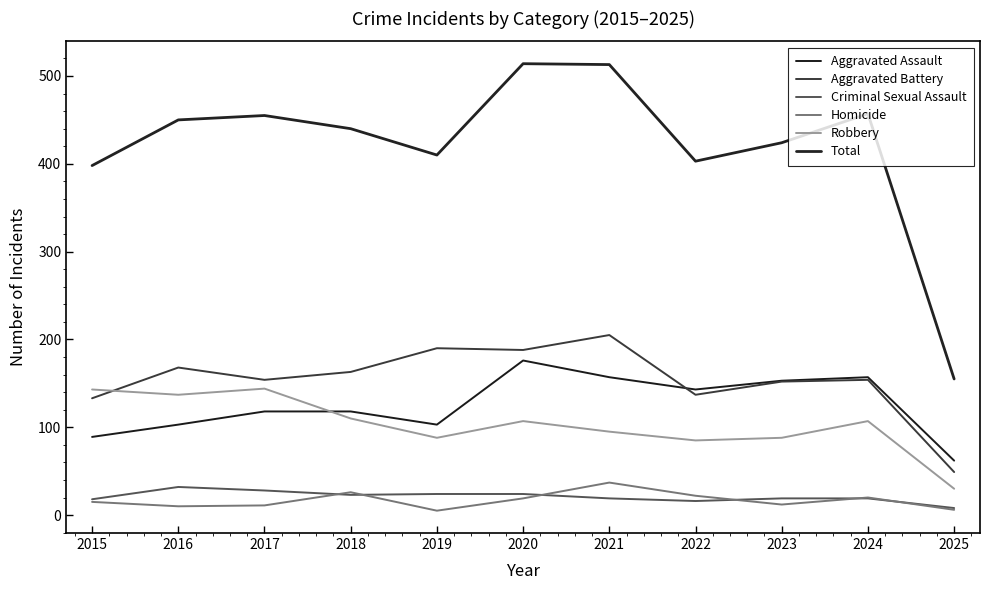

What is the difference between the second highest and minimum values in the Aggravated Battery series?

141